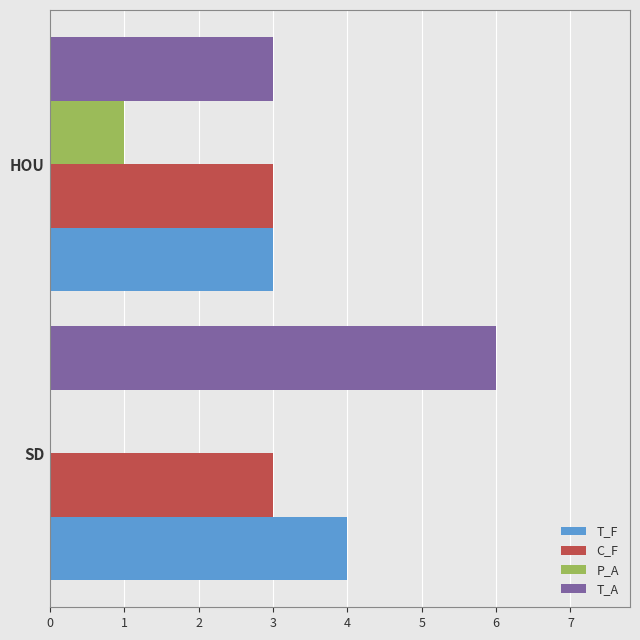

What is the sum of the T_F values at HOU and SD?

7